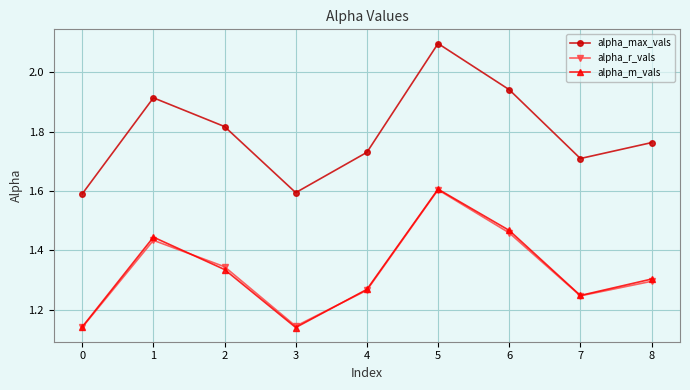

Count the alpha_max_vals values in the range 1 to 2.

8